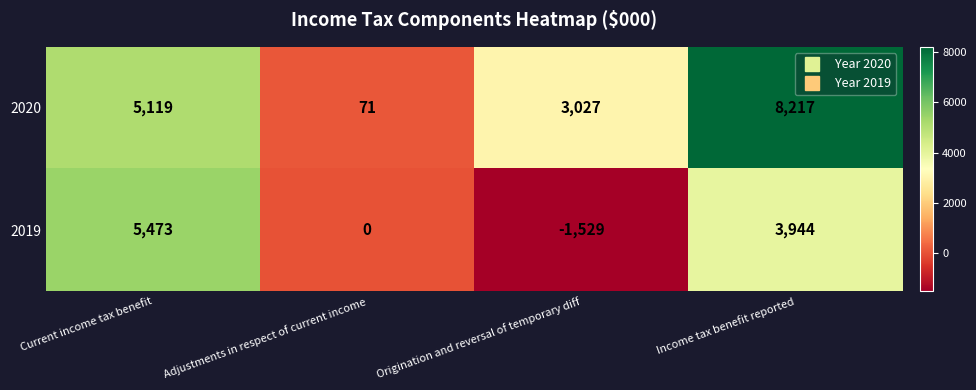

List the series in order of their peak value, lowest first.

2019, 2020